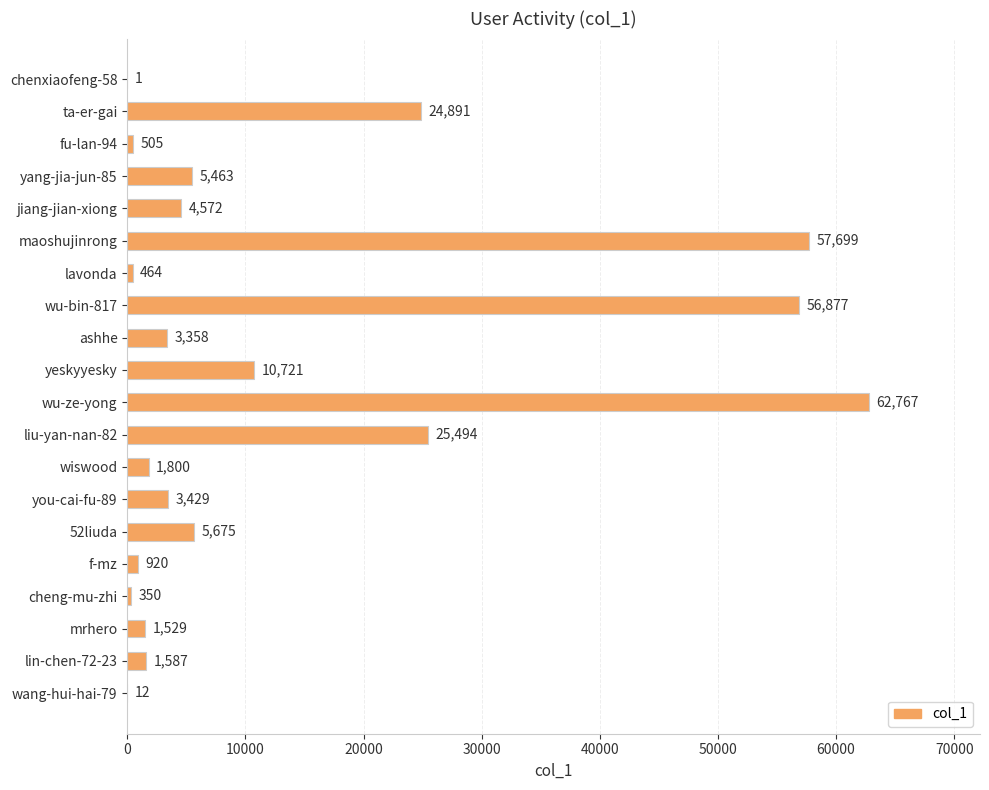

What is the greatest value displayed?

62767